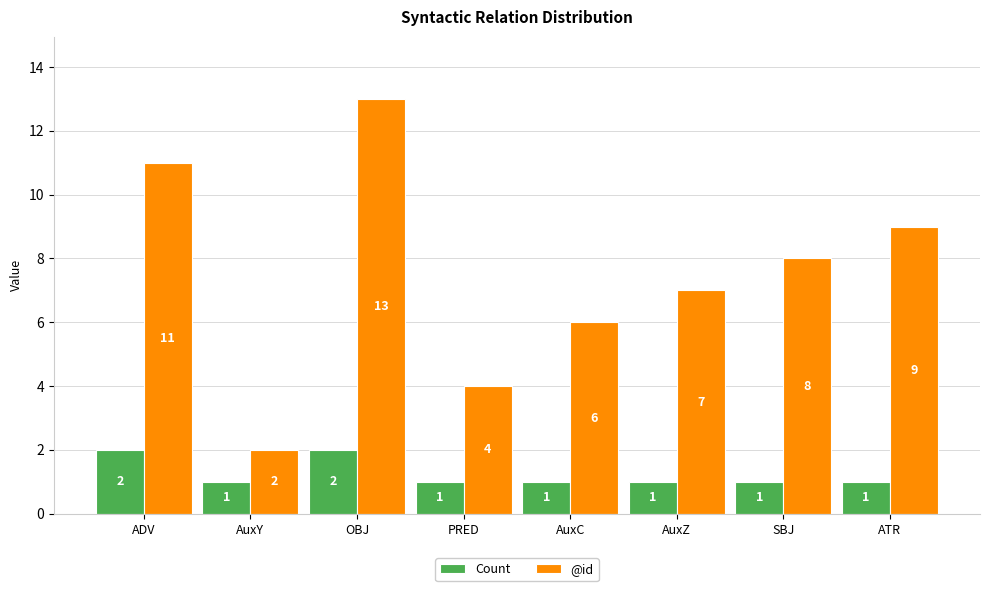

Reading left to right, list all the values displayed in this chart.

Count: 2	1	2	1	1	1	1	1
@id: 11	2	13	4	6	7	8	9